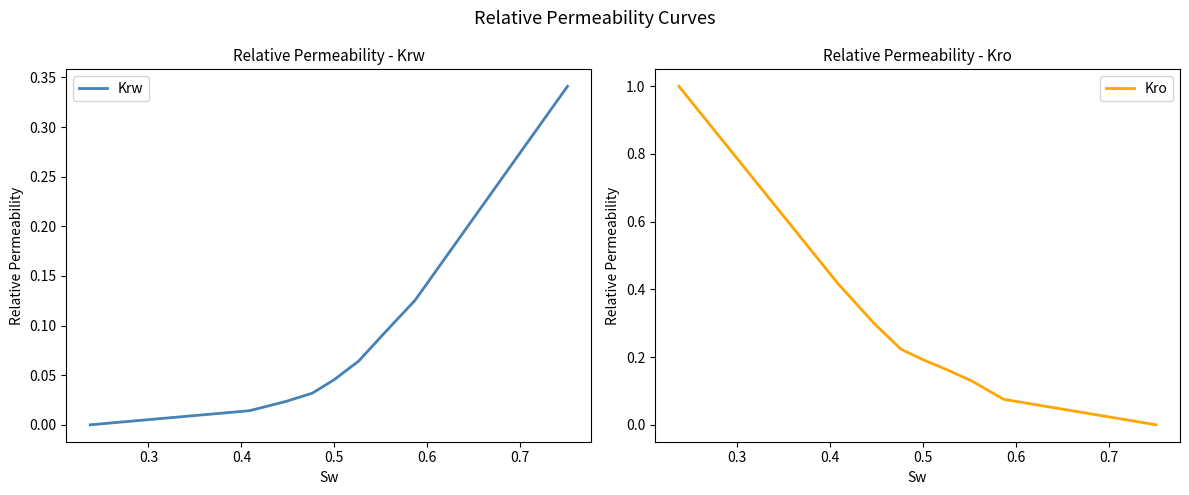

After their last crossing, which series has the higher values: Kro or Krw?

Krw